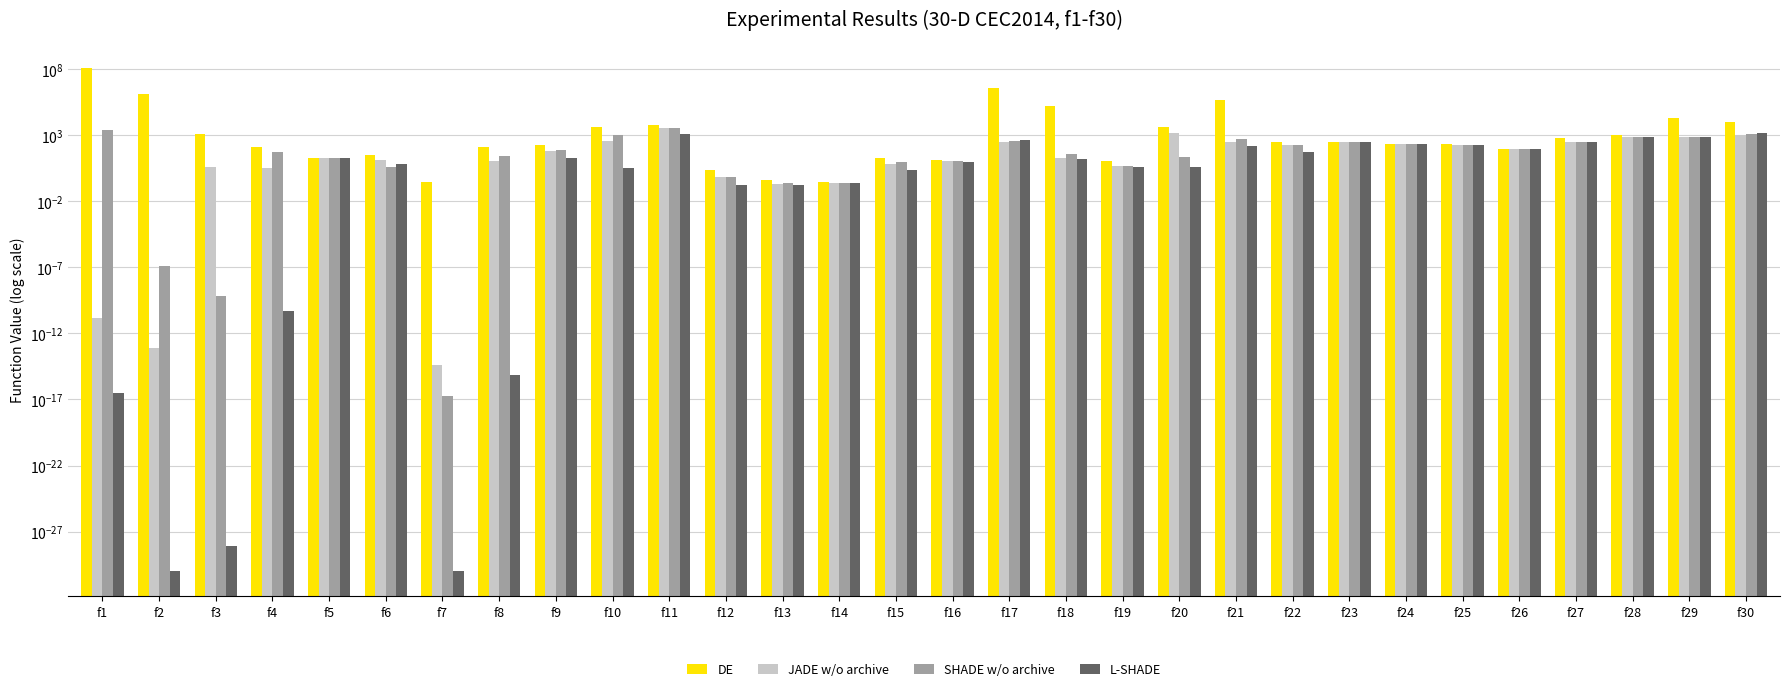

Which series has the widest spread of values?

DE